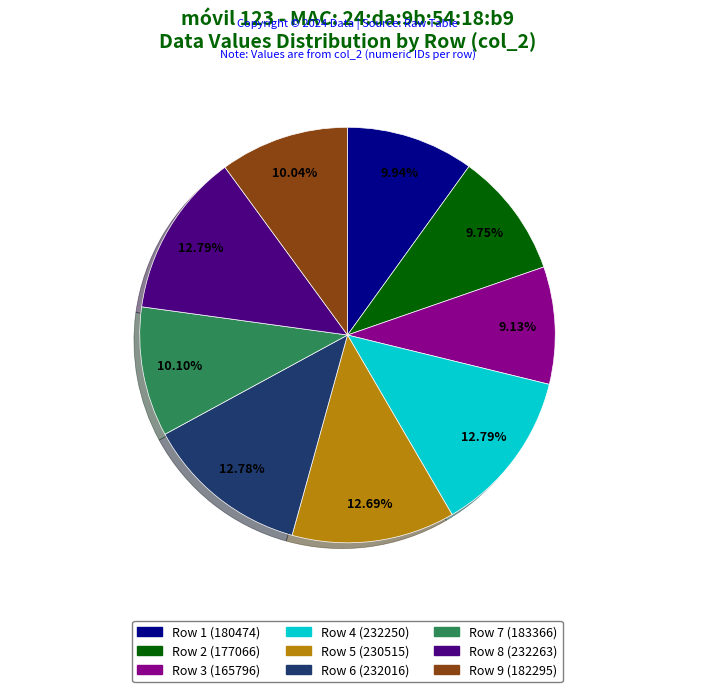

Is there a majority slice in this chart?

No